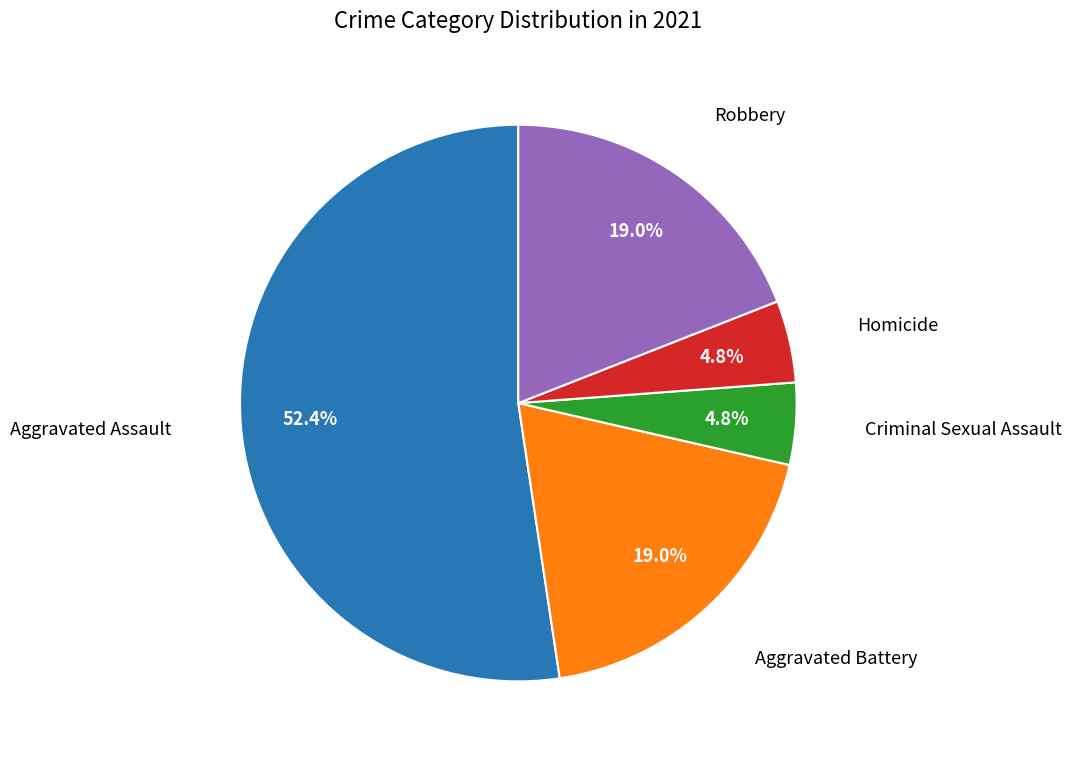

Does any single category account for the majority?

Yes